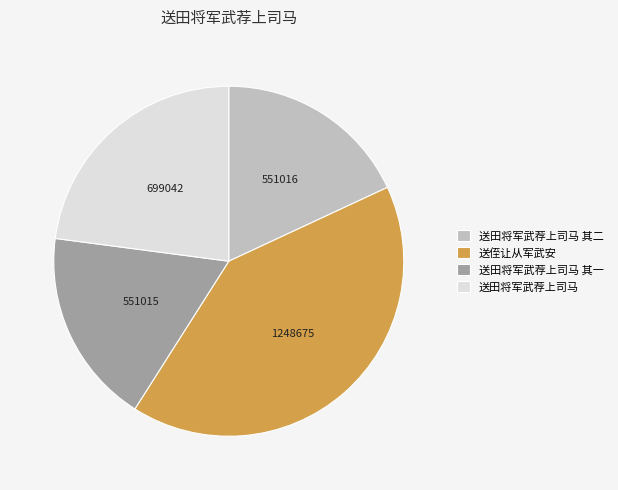

Does 送田将军武荐上司马 其二 account for over 50% of the chart?

No